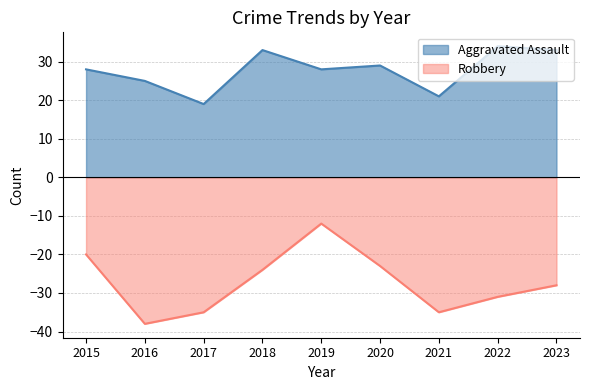

What is the average value of the Aggravated Assault series?

28